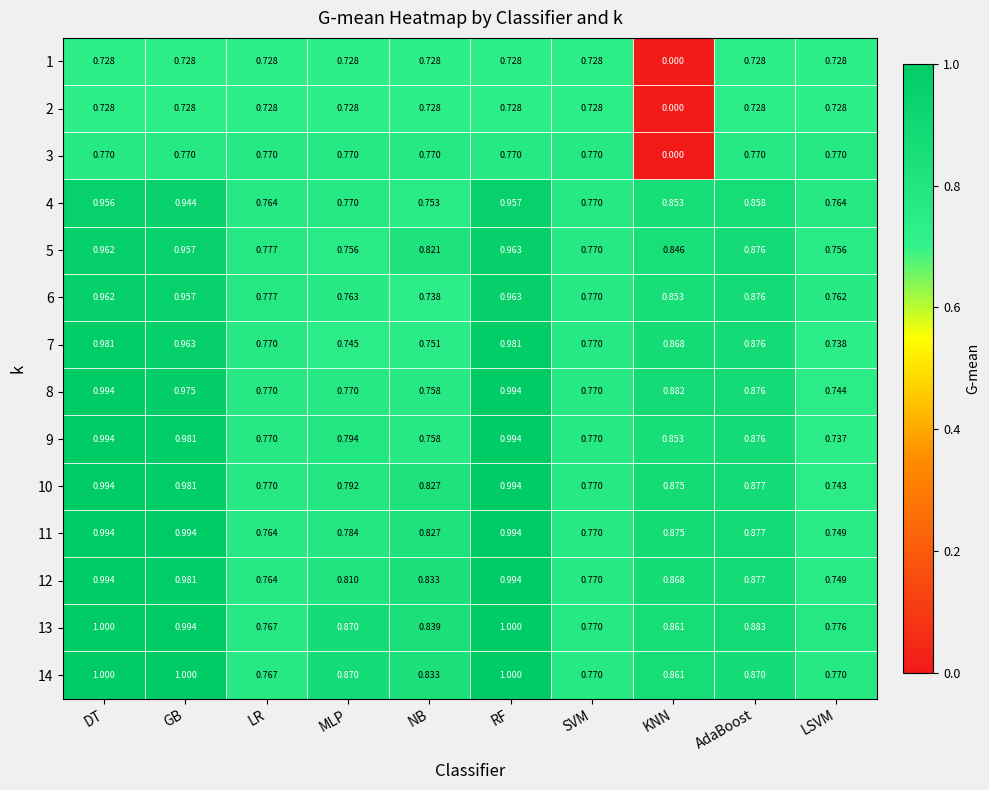

Between LR and NB, which series saw the biggest shift?

13